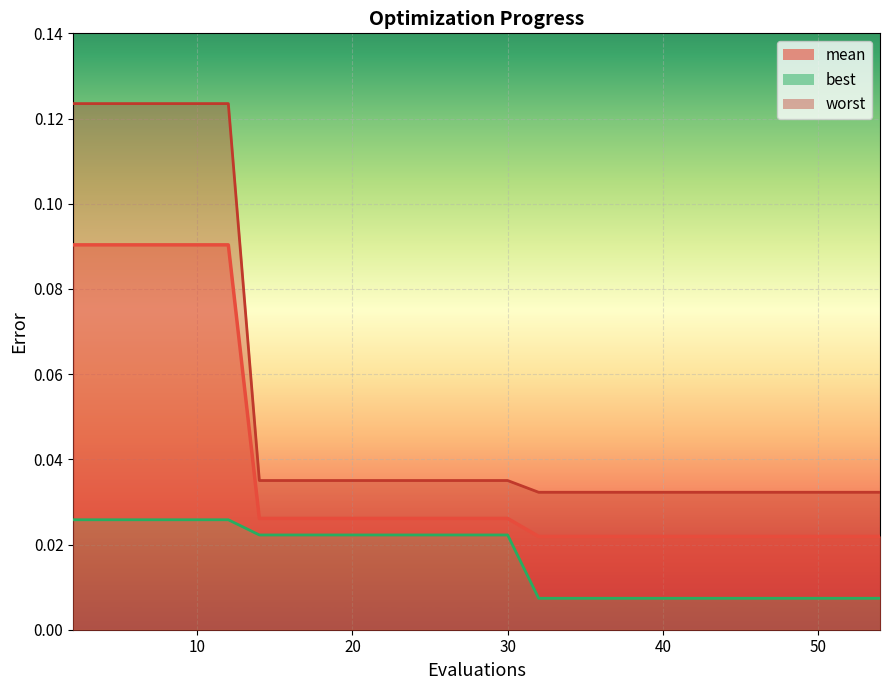

Which series has the largest total across all categories?

worst